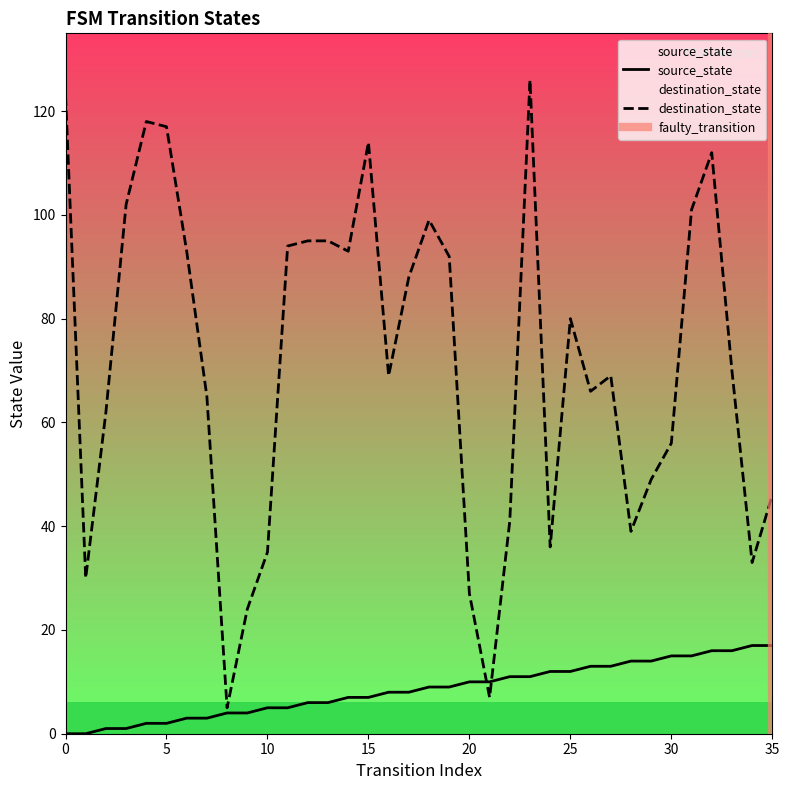

Rank the series by their average value, from lowest to highest.

source_state, destination_state